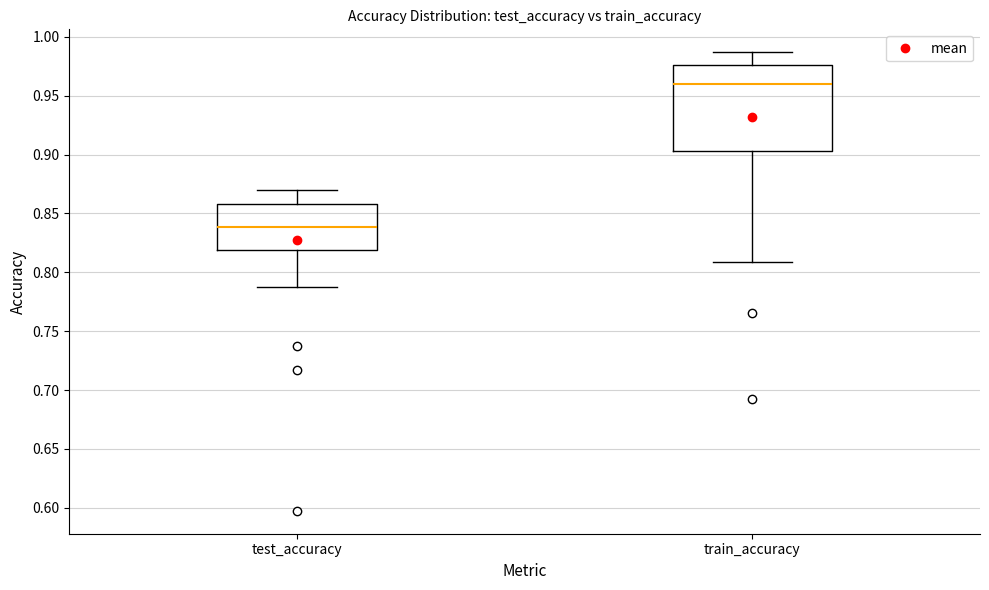

Which box's median line is the lowest?

test_accuracy